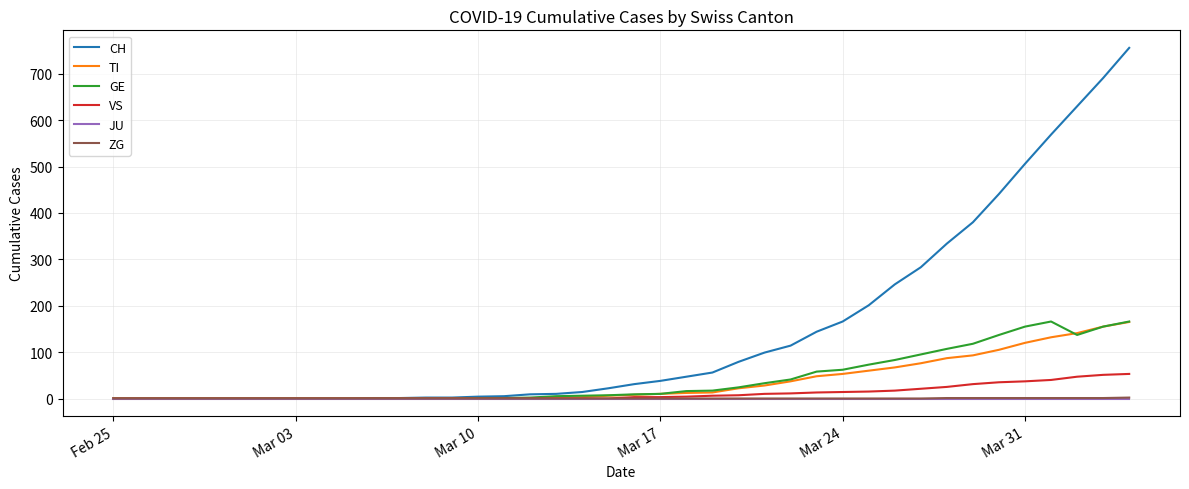

Which series has the largest range (max minus min)?

CH